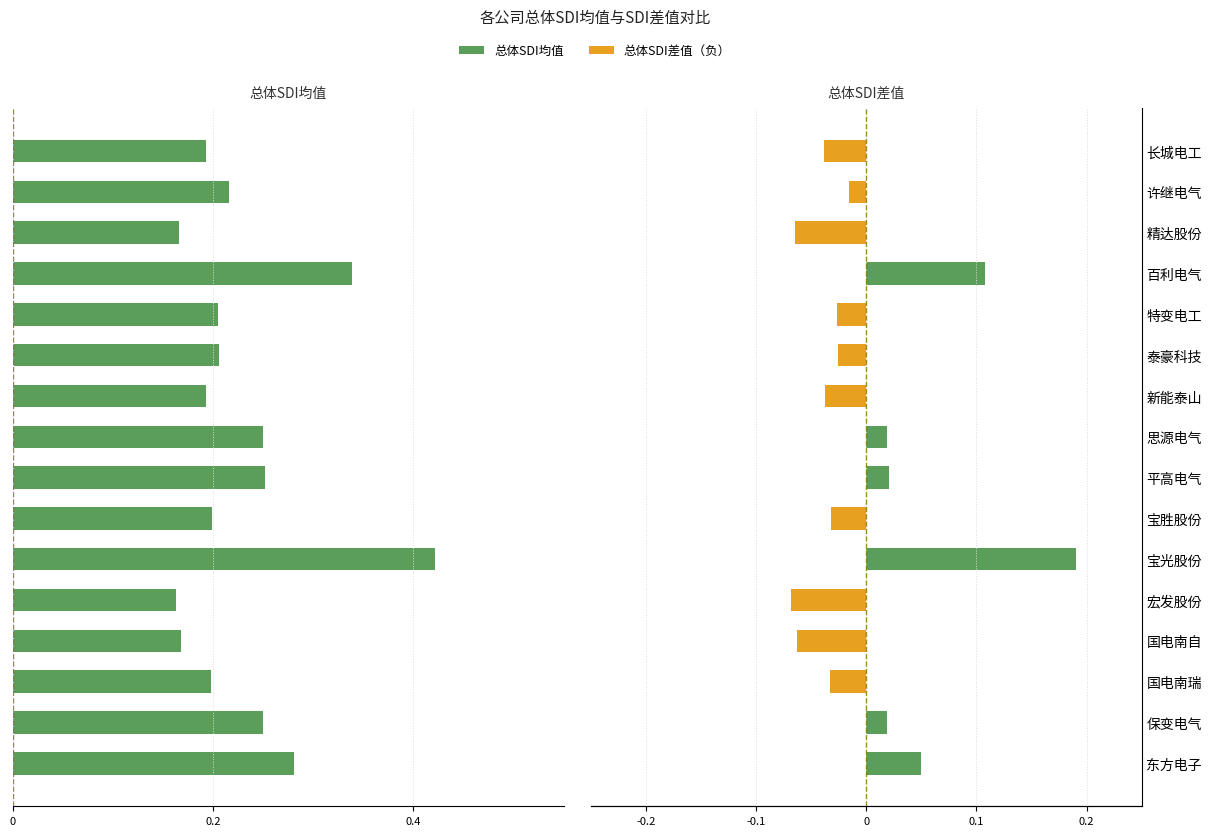

How many values in 总体SDI差值 are above zero?

6